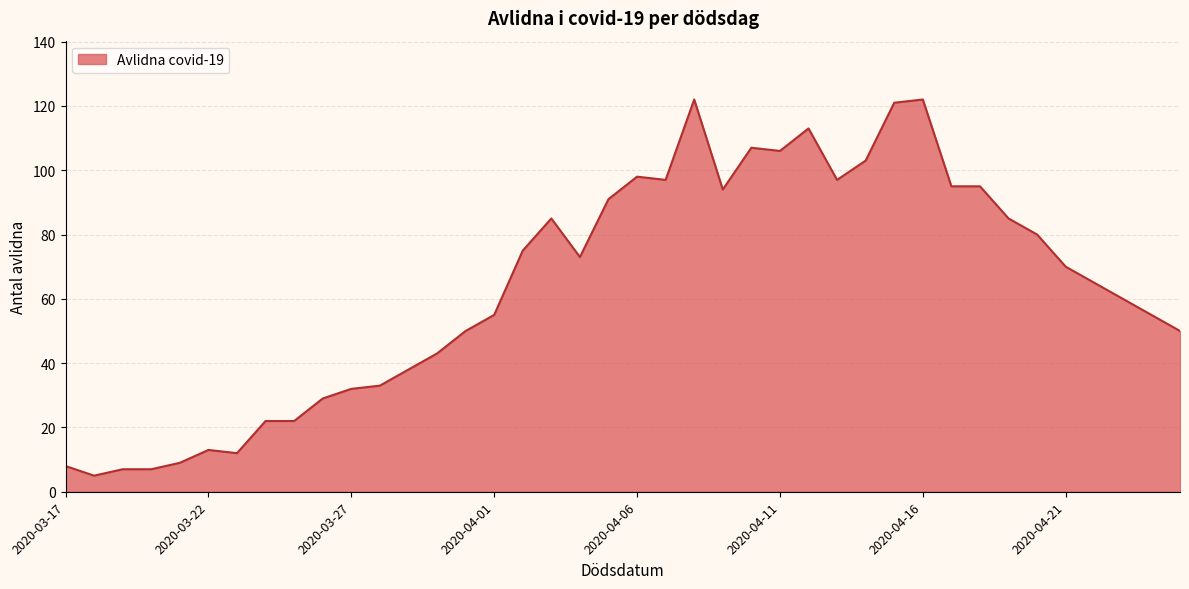

What is the minimum value shown in the chart?

5